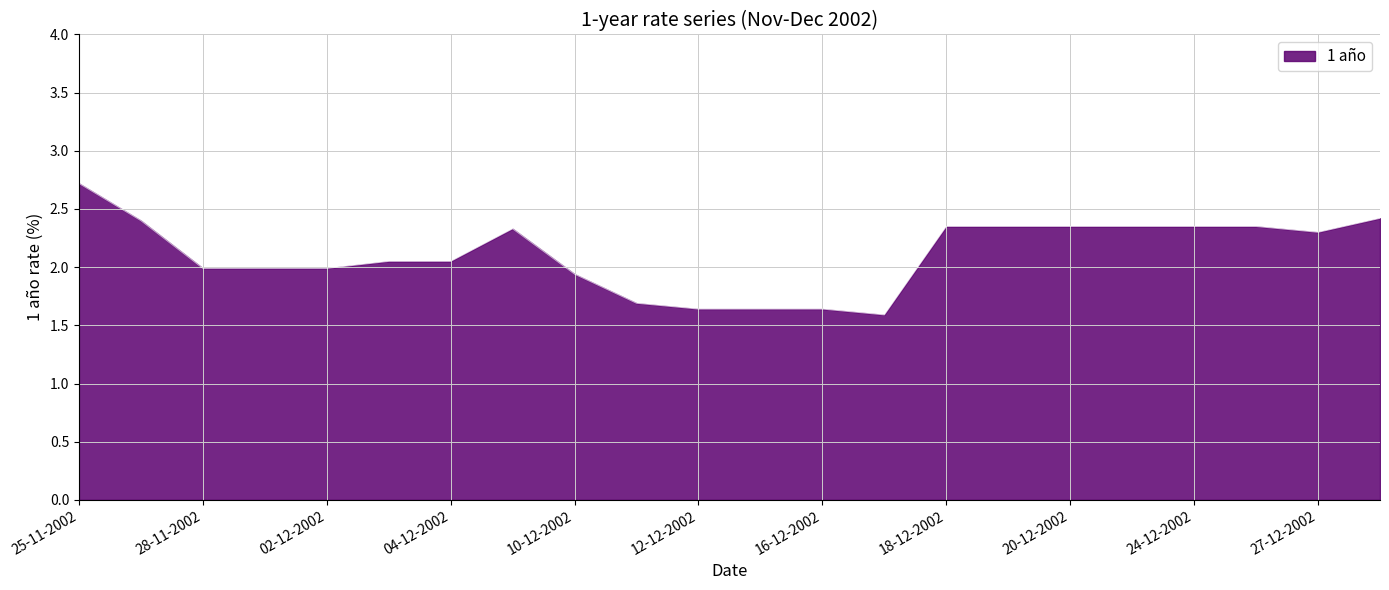

What is the smallest value displayed?

1.6